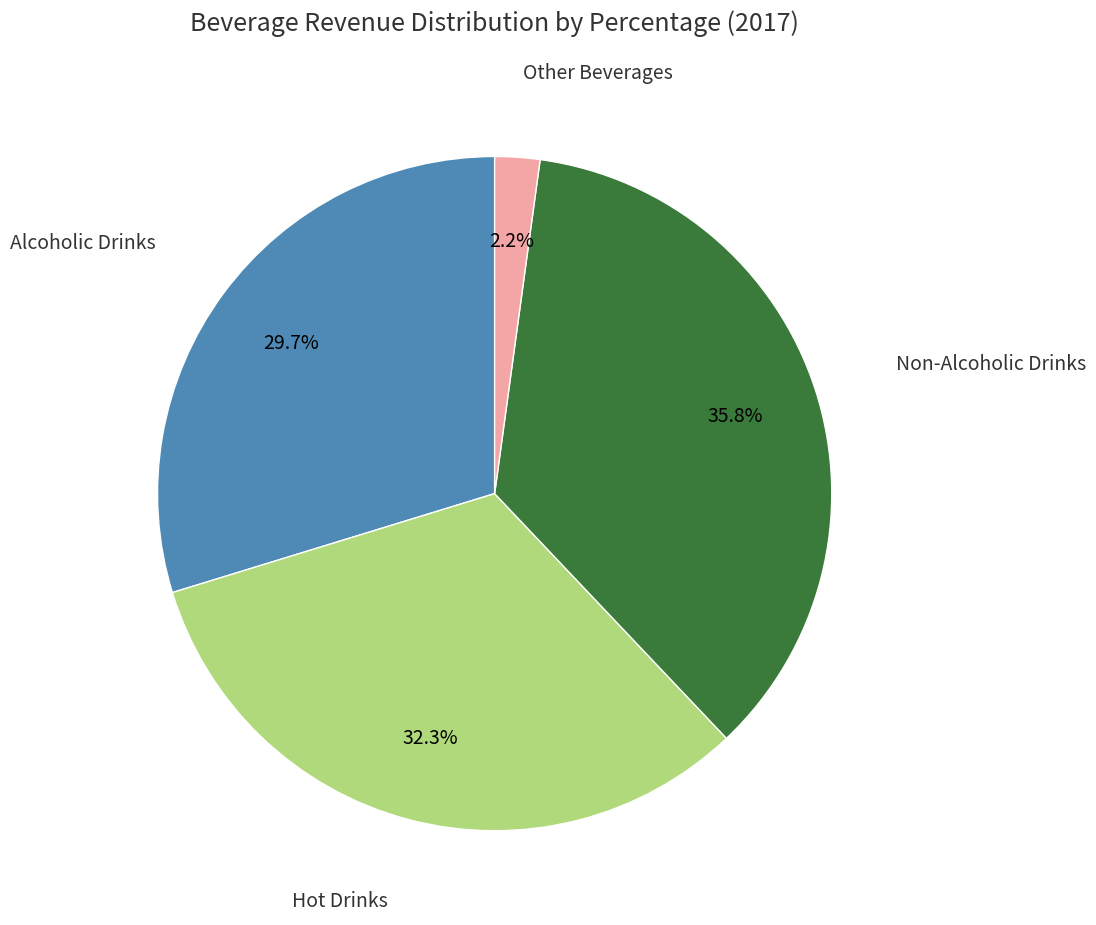

Is there a majority slice in this chart?

No